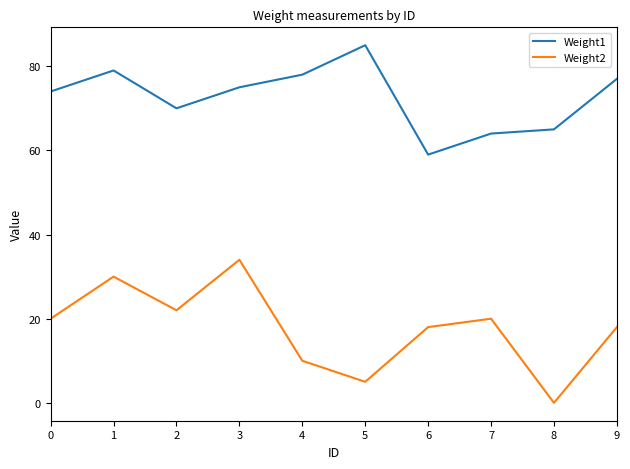

How many distinct data groups are displayed?

2